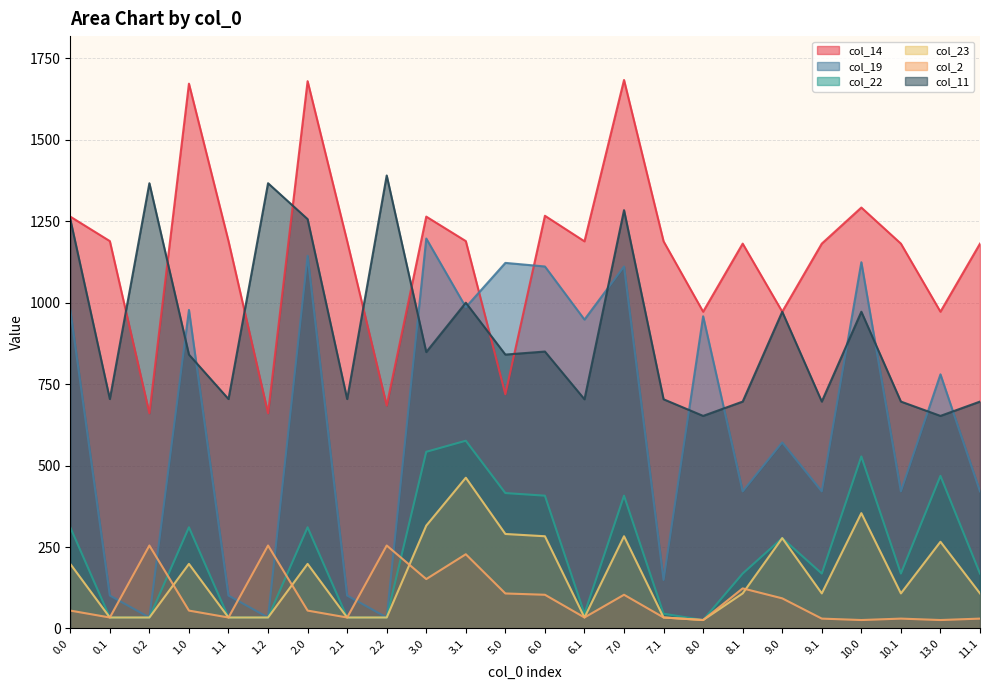

What is the greatest value displayed?

1683.6